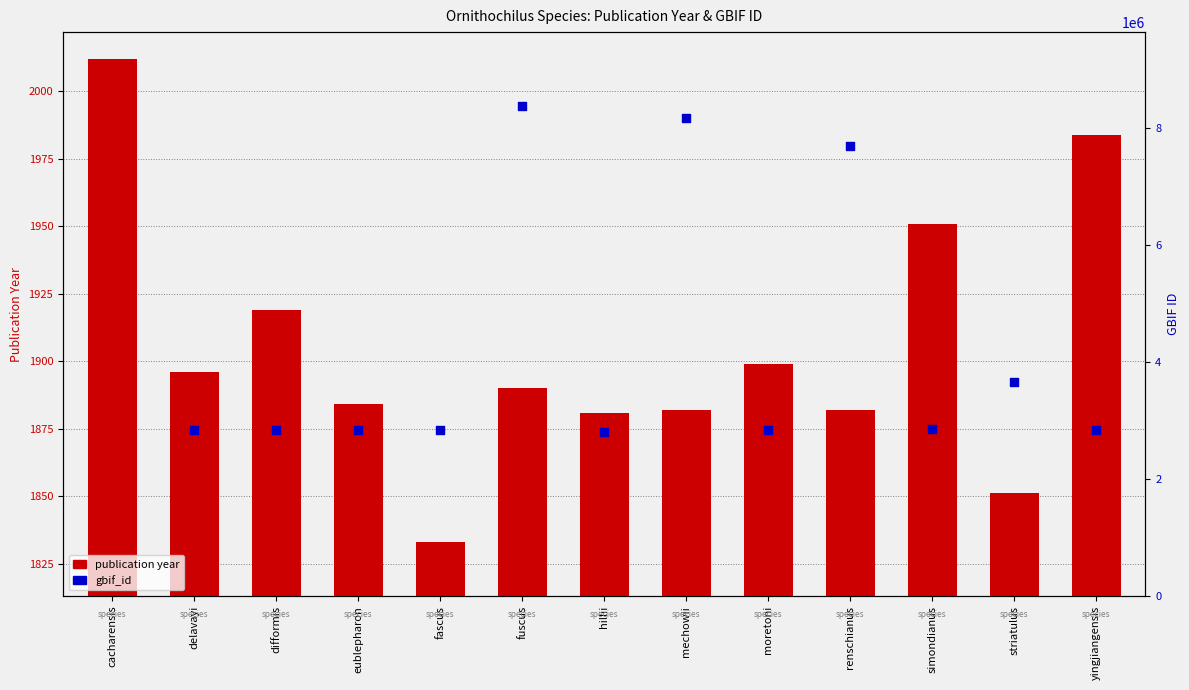

Which has a higher value, yingjiangensis or hillii?

yingjiangensis